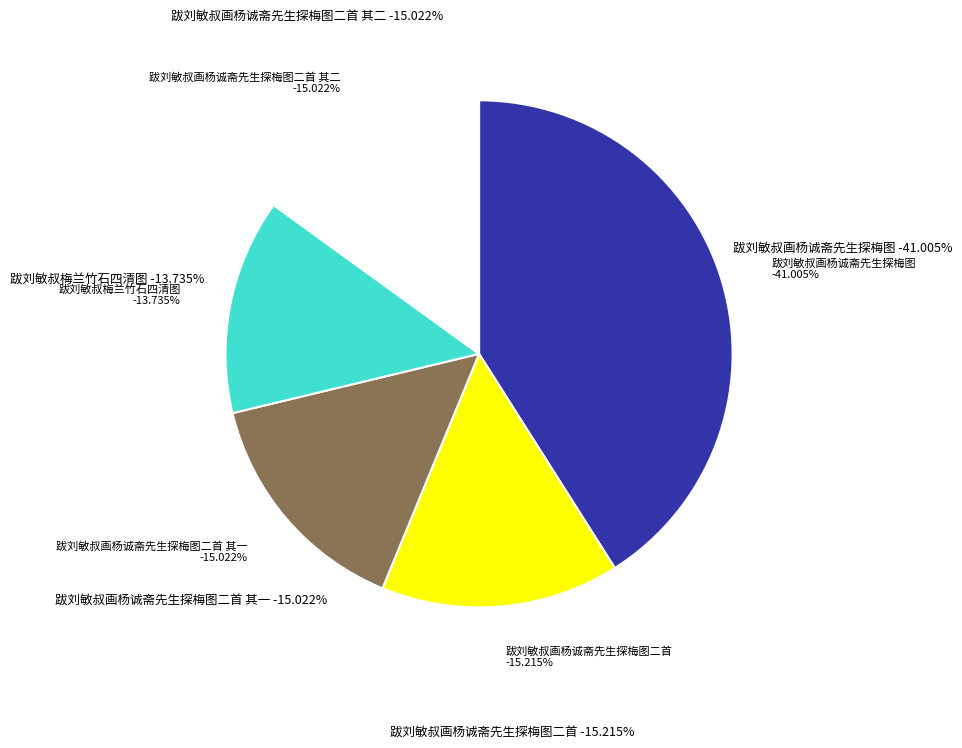

What is the smallest slice in the pie chart?

跋刘敏叔梅兰竹石四清图